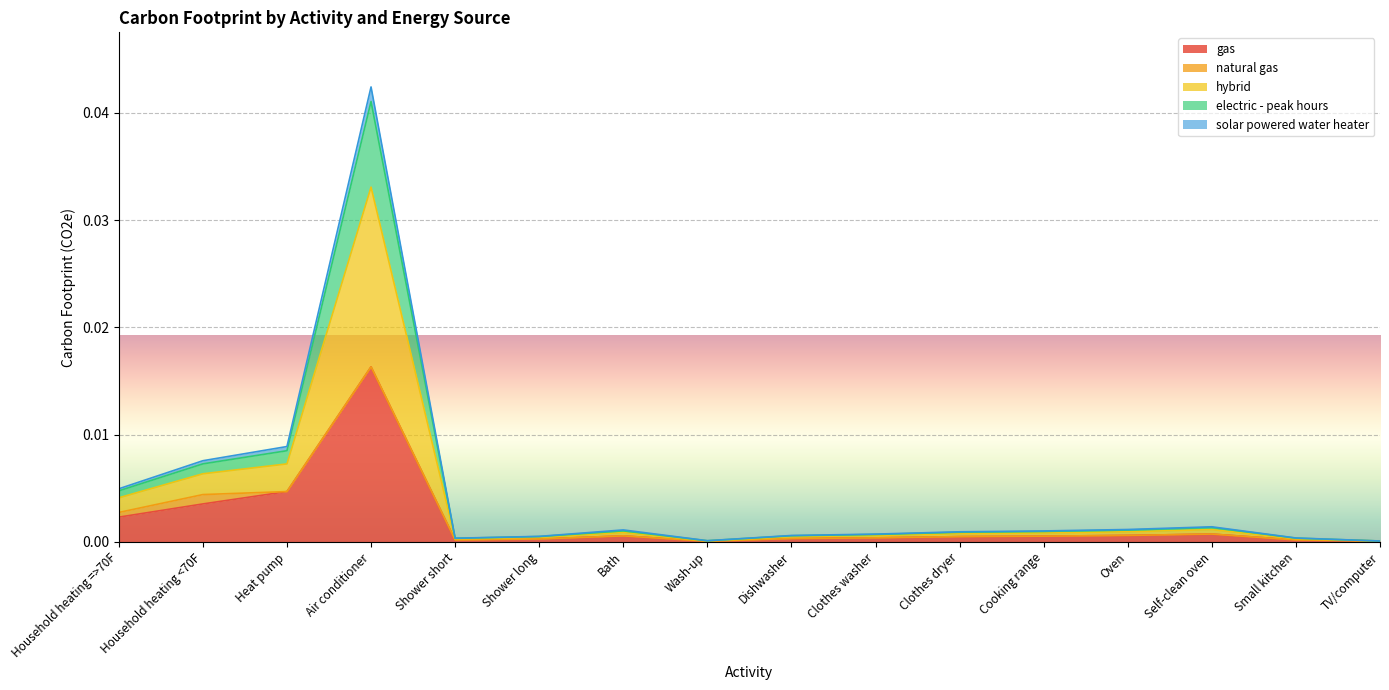

What position from the left is Small kitchen?

15